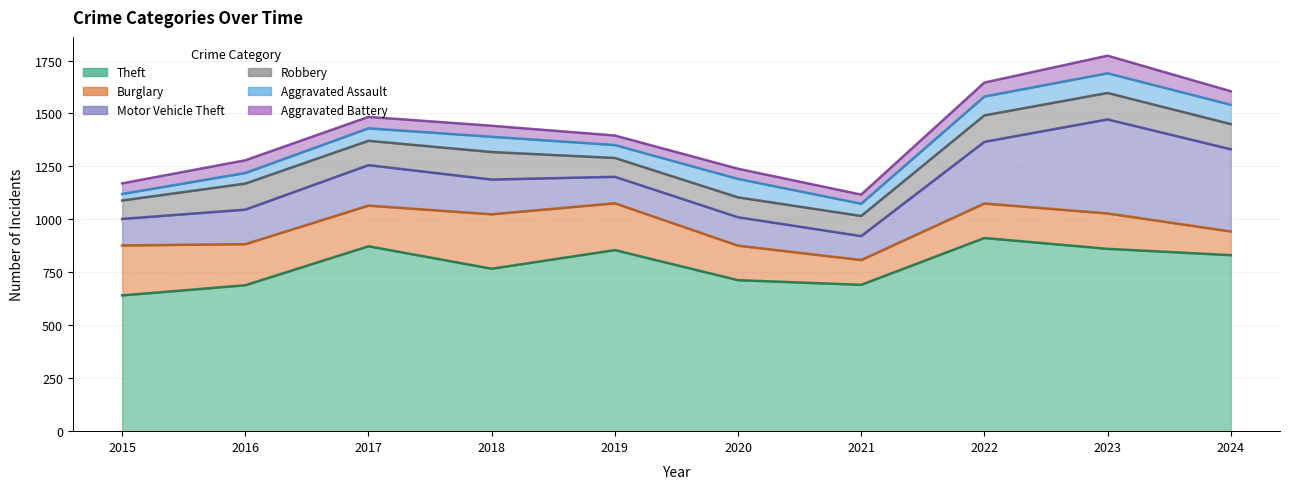

What is the sum of the Theft values at 2020 and 2024?

1544